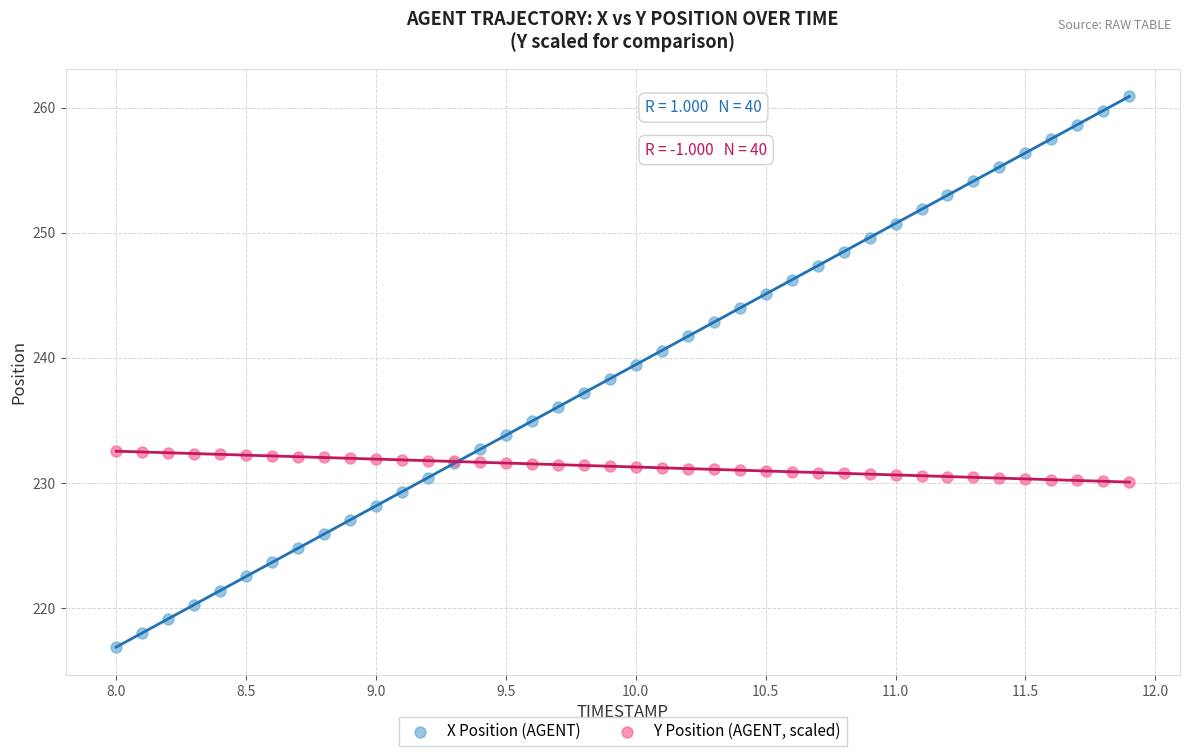

Which series has the widest spread of Y values?

X Position (AGENT)